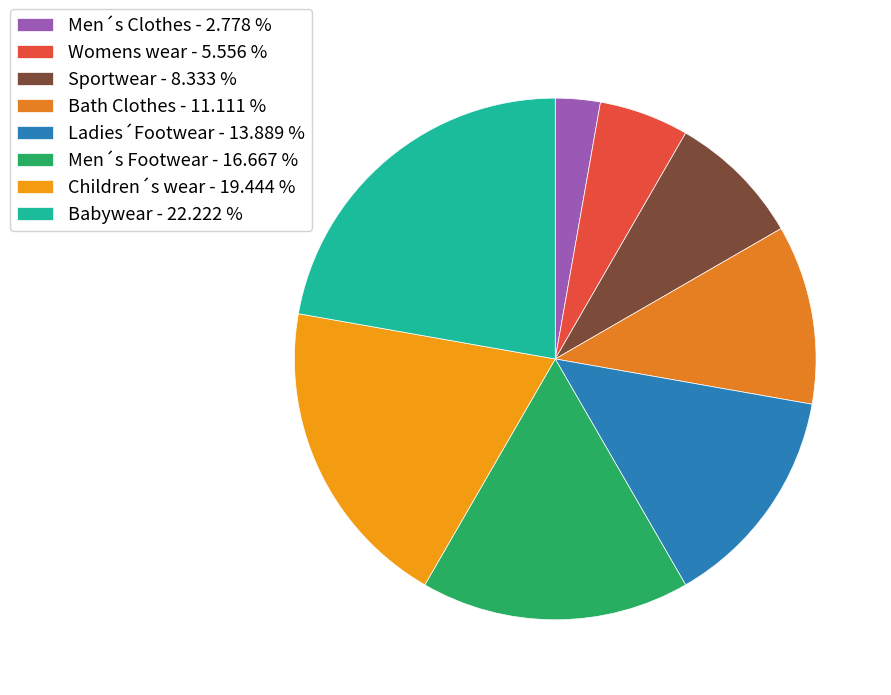

Rank the categories by value from highest to lowest.

Babywear, Children´s wear, Men´s Footwear, Ladies´Footwear, Bath Clothes, Sportwear, Womens wear, Men´s Clothes